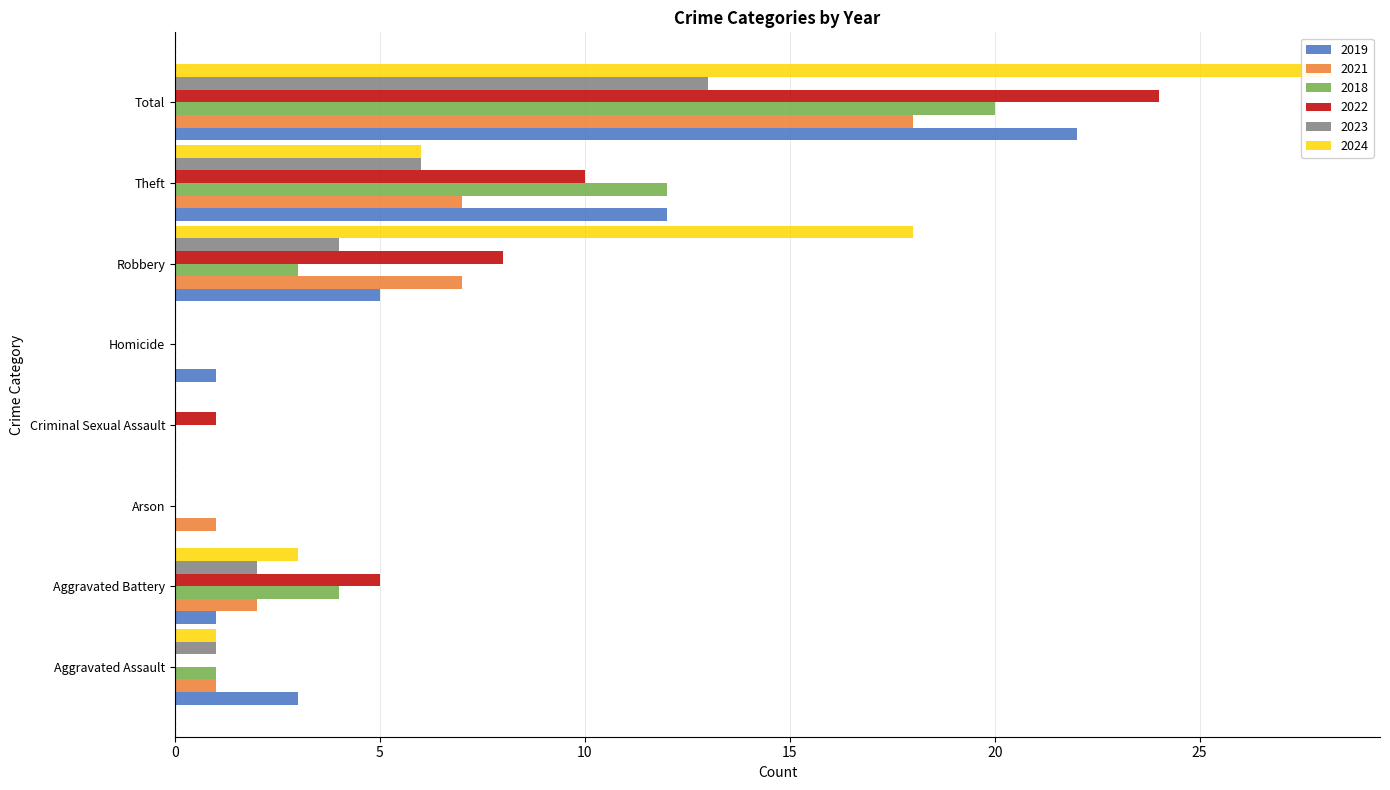

What is the total value across all series at Total?

125